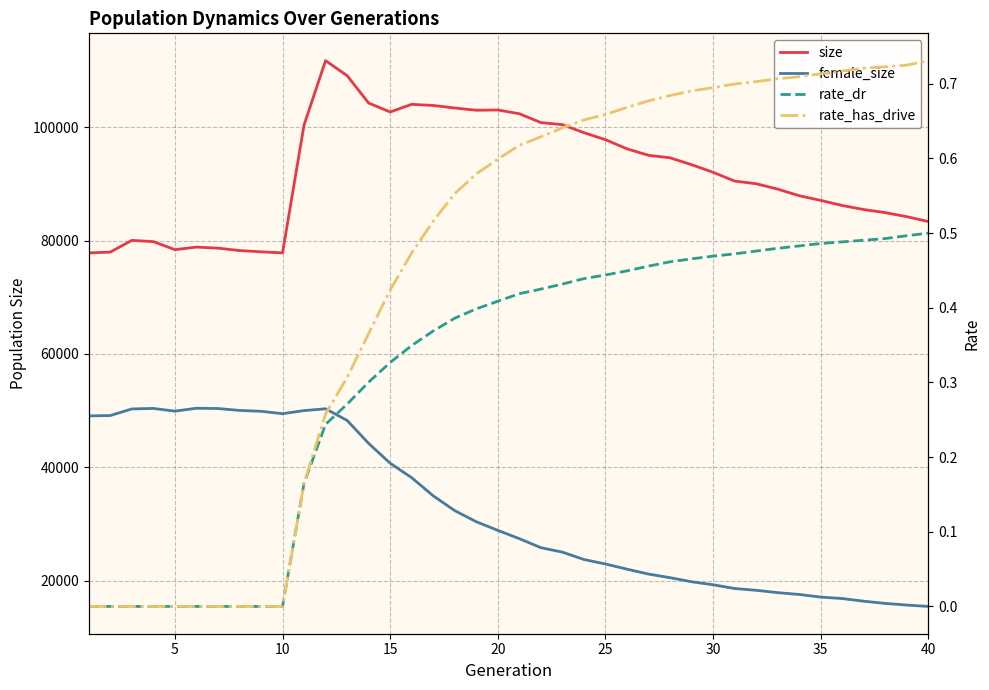

What is the difference between the maximum and minimum values in the female_size series?

34975.0